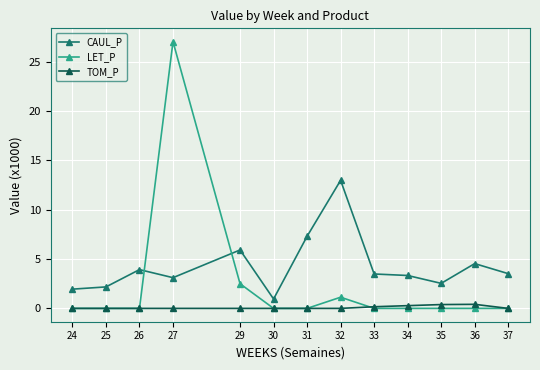

Is the value of CAUL_P at 32 greater than the value of LET_P at 24?

Yes